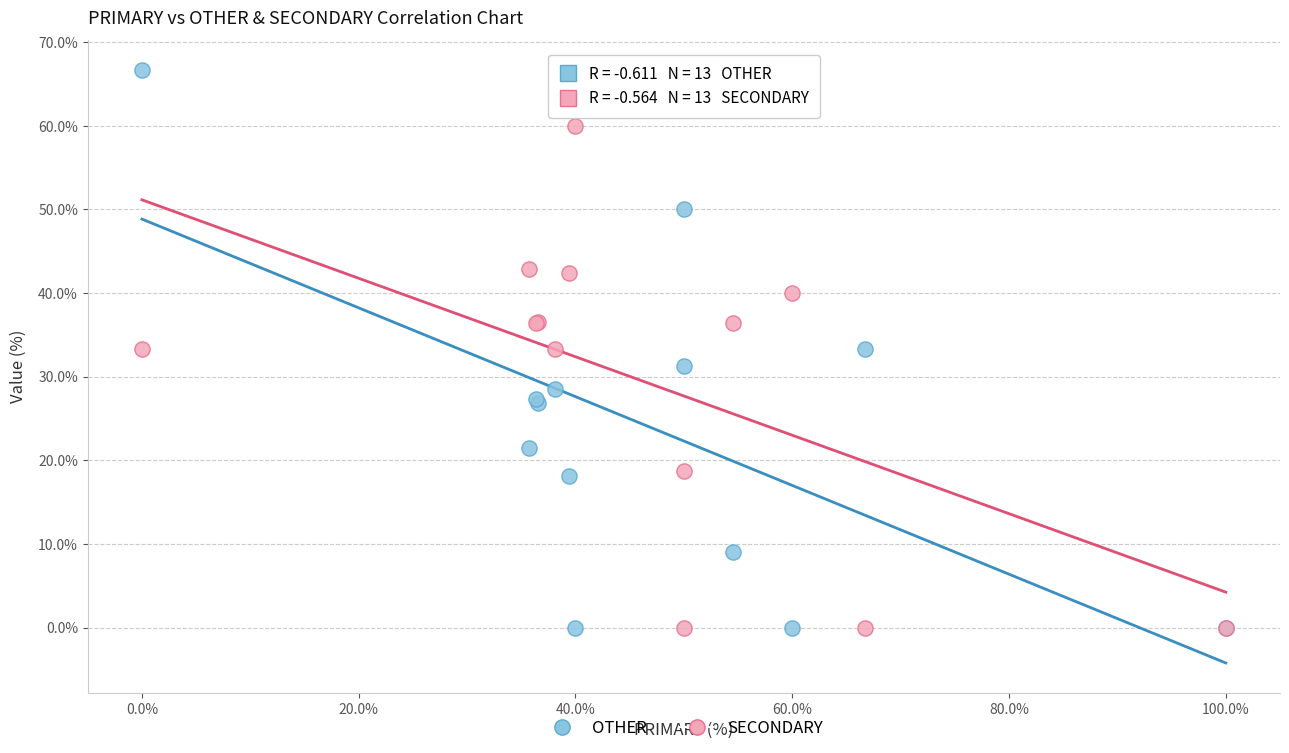

Which series has the widest spread of Y values?

OTHER